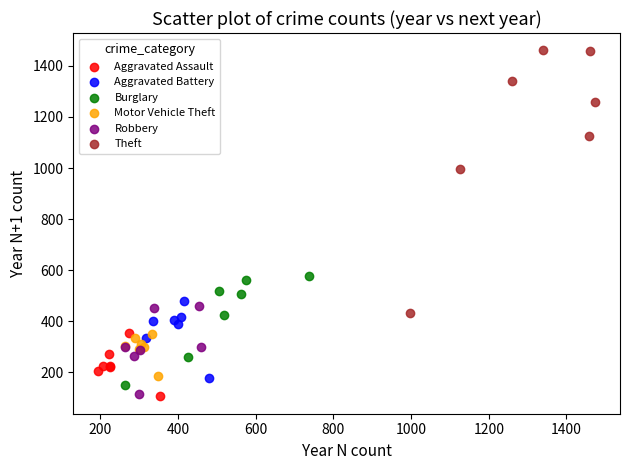

Which series reaches the maximum Y coordinate?

Theft